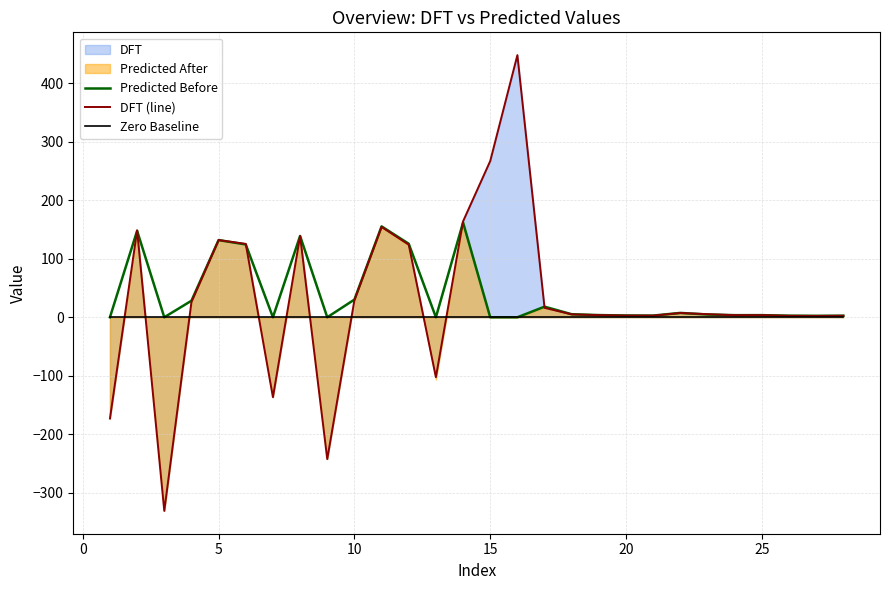

What is the highest value of the Predicted Before series?

161.9